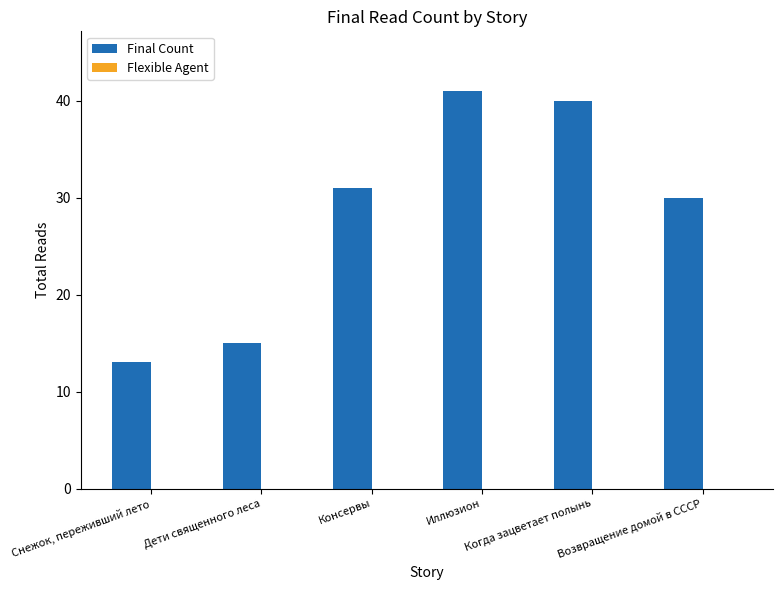

What is the maximum value shown in the chart?

41